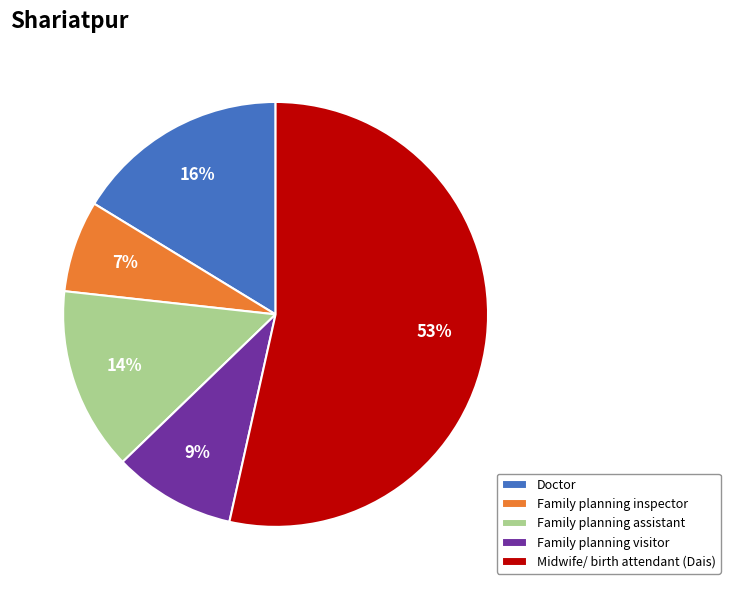

To the nearest percent, what is the average slice percentage?

20%